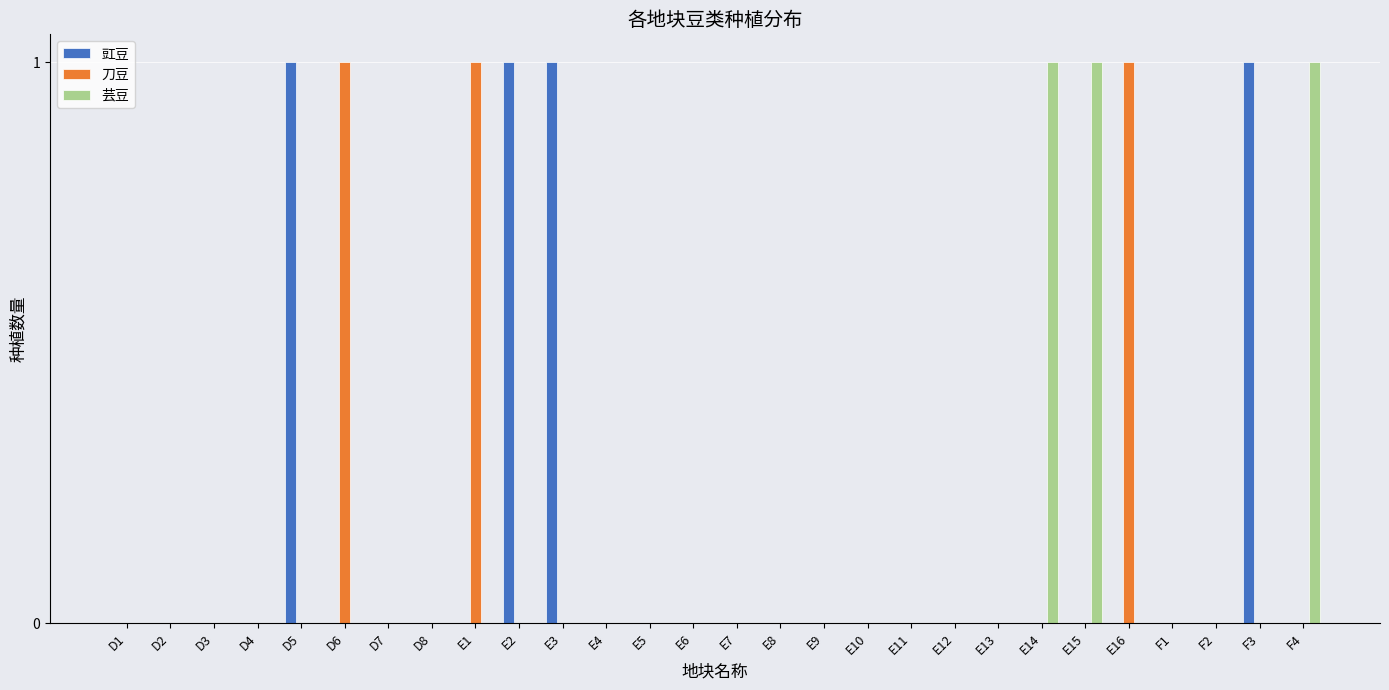

What is the sum of all 豇豆 values?

4